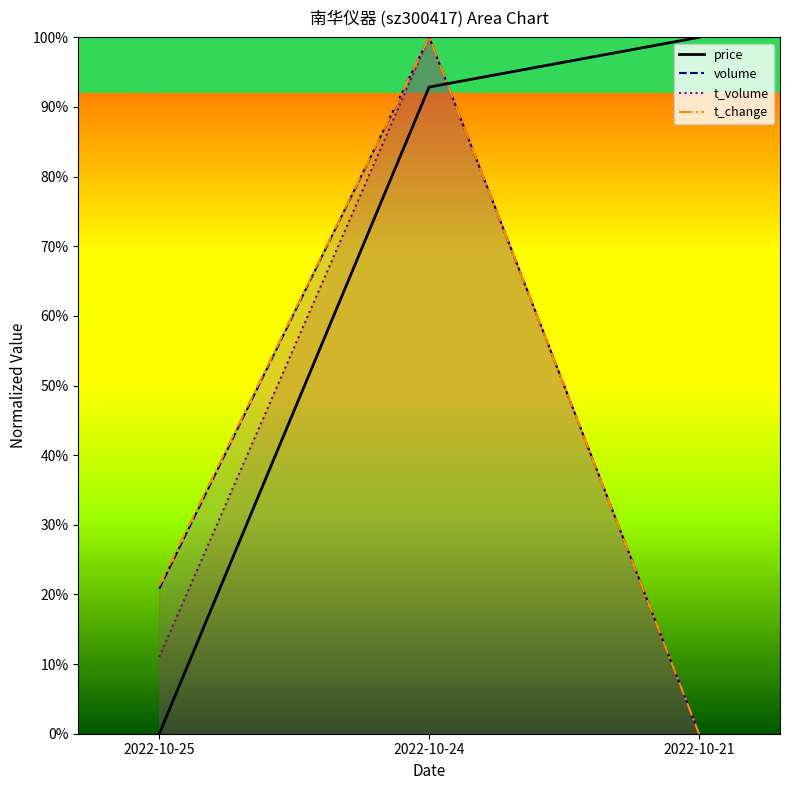

What is the sum of the t_change values at 2022-10-25 and 2022-10-24?

121.3